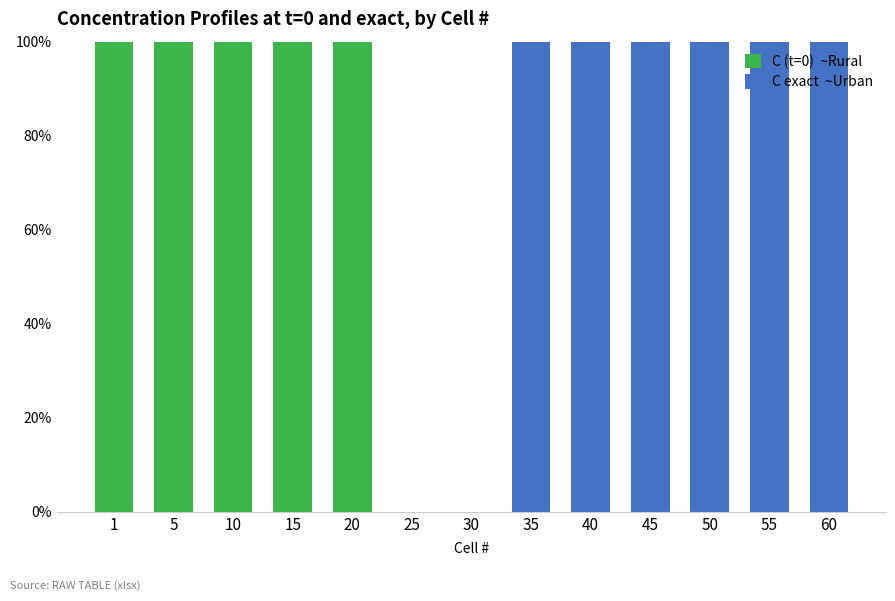

Is it true that C (t=0)  ~Rural equals 0 at 30?

True